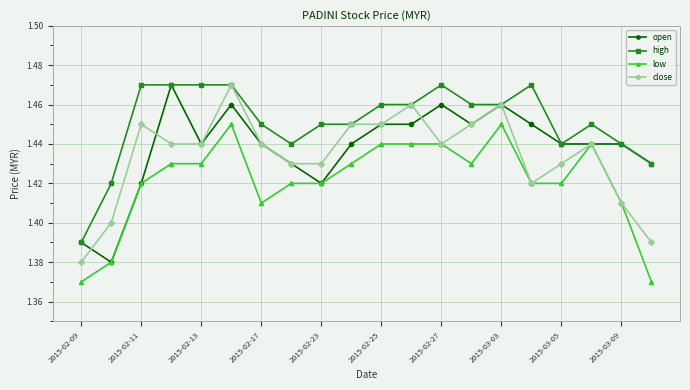

Count the high values in the range 1 to 2.

20